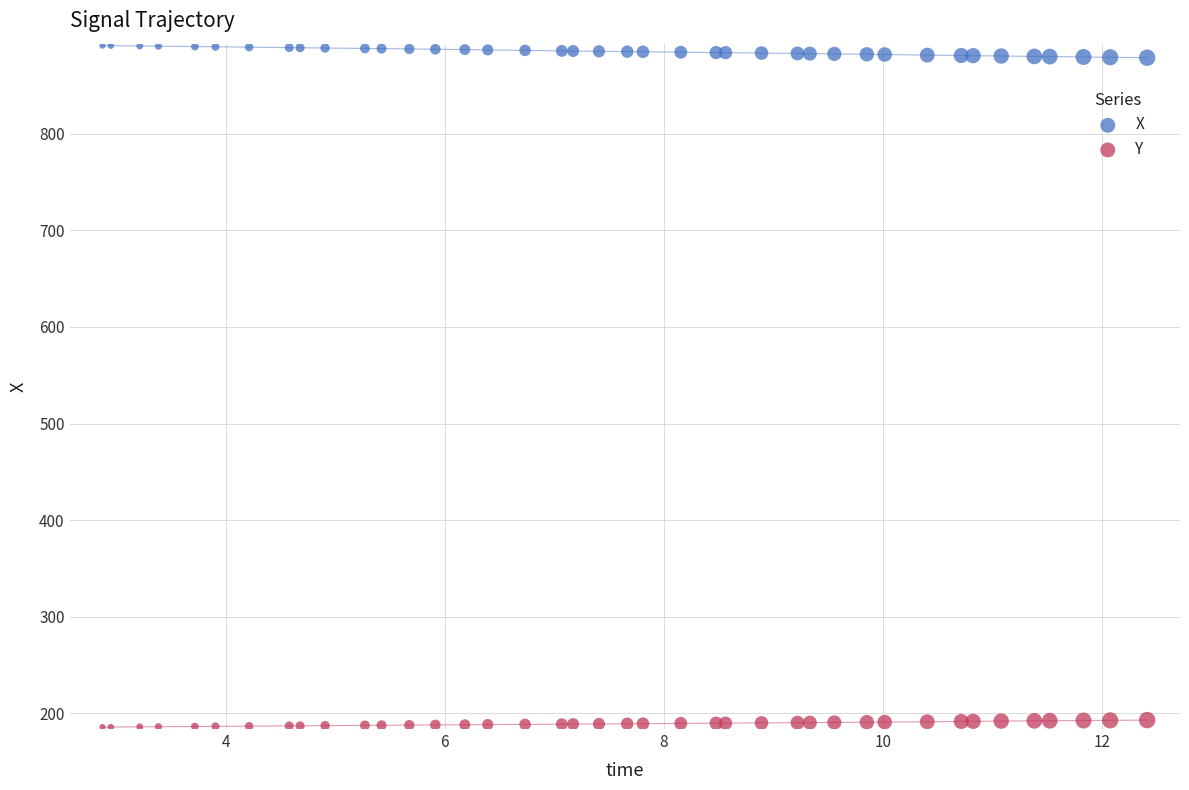

Which series contains the highest Y value?

X